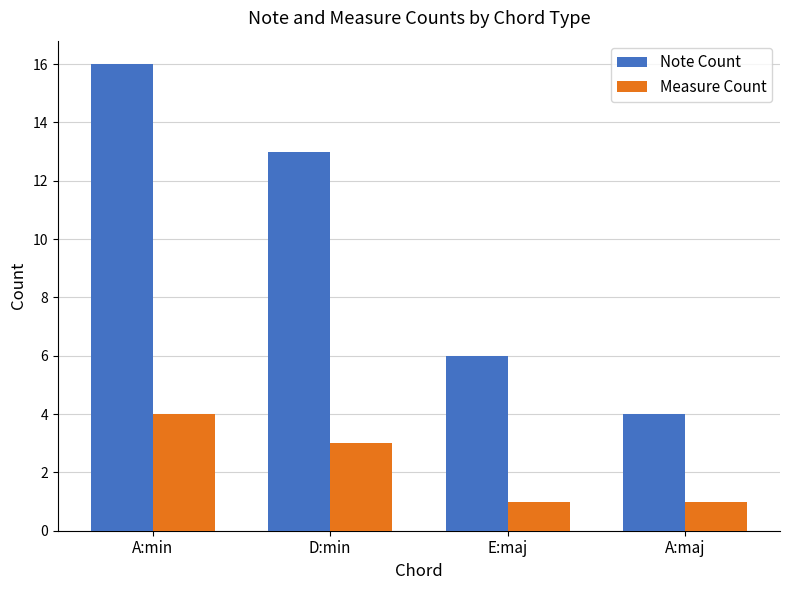

The Note Count series shows 4 at A:maj. True or false?

True